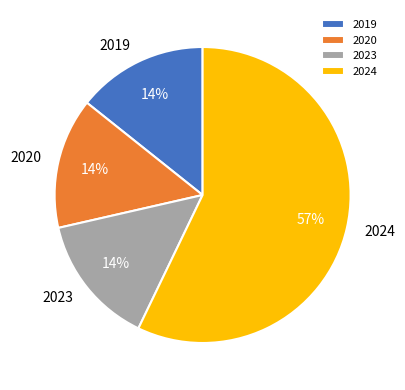

To the nearest percent, what portion does 2020 represent?

14%